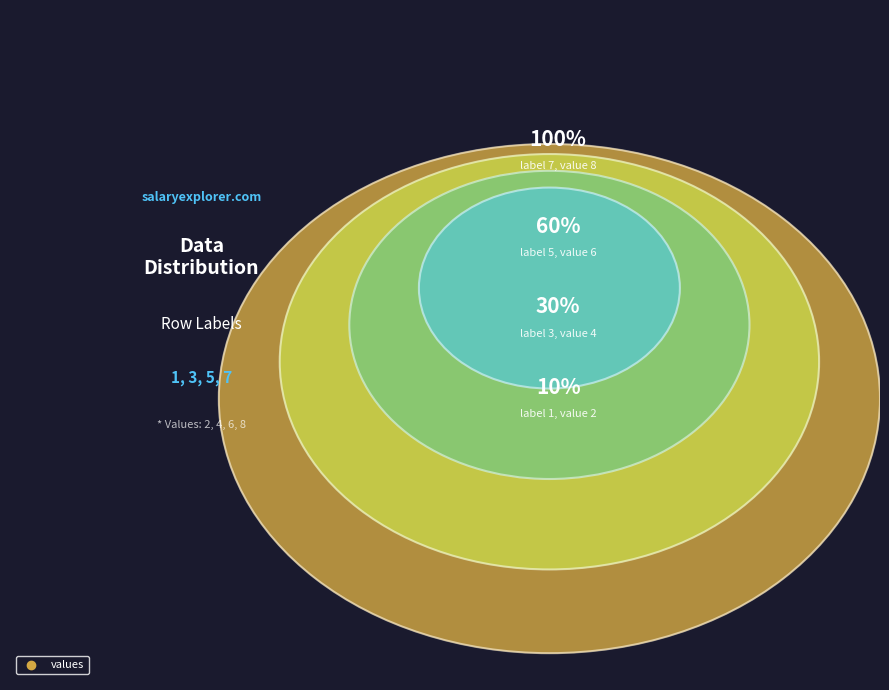

The 3 slice represents 20% of the pie. True or false?

True